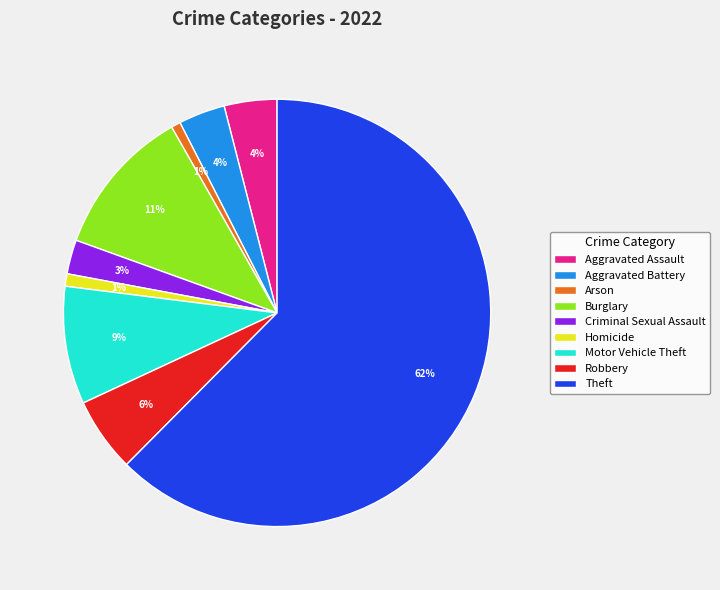

To the nearest percent, what is the average slice percentage?

11%